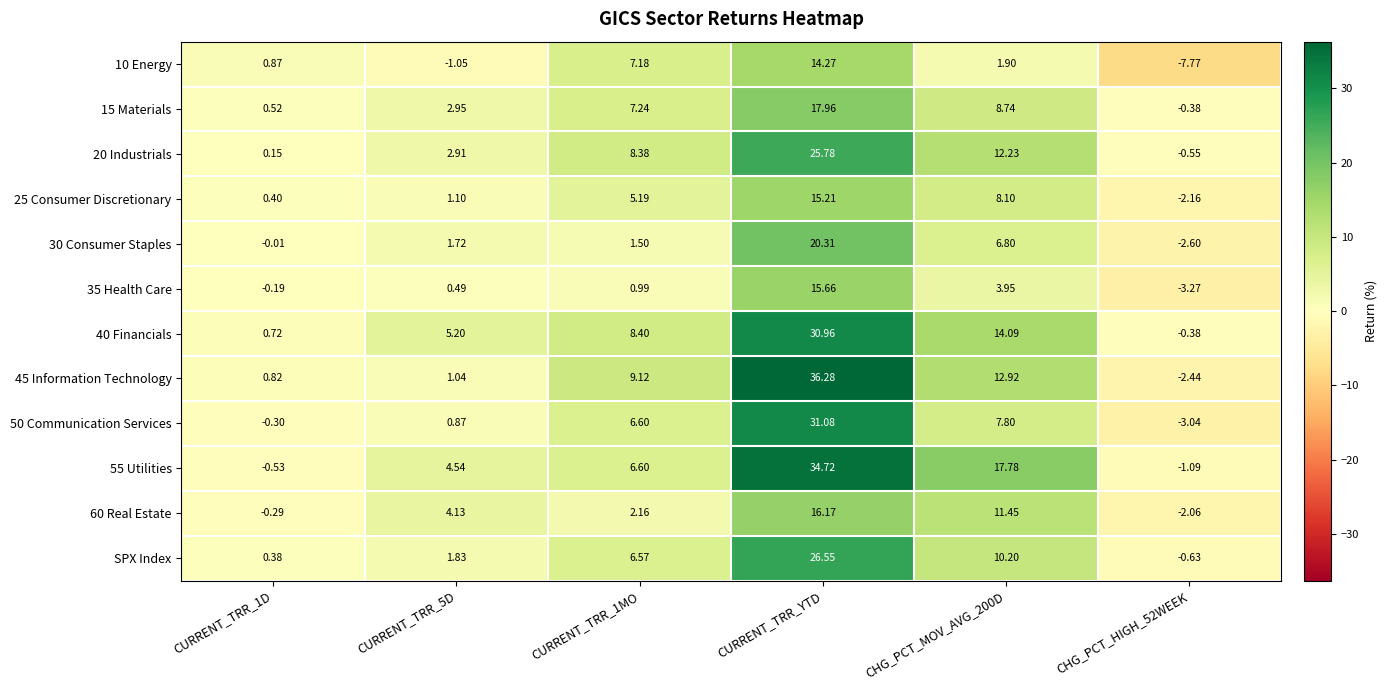

Which category has the highest value across all series?

CURRENT_TRR_YTD